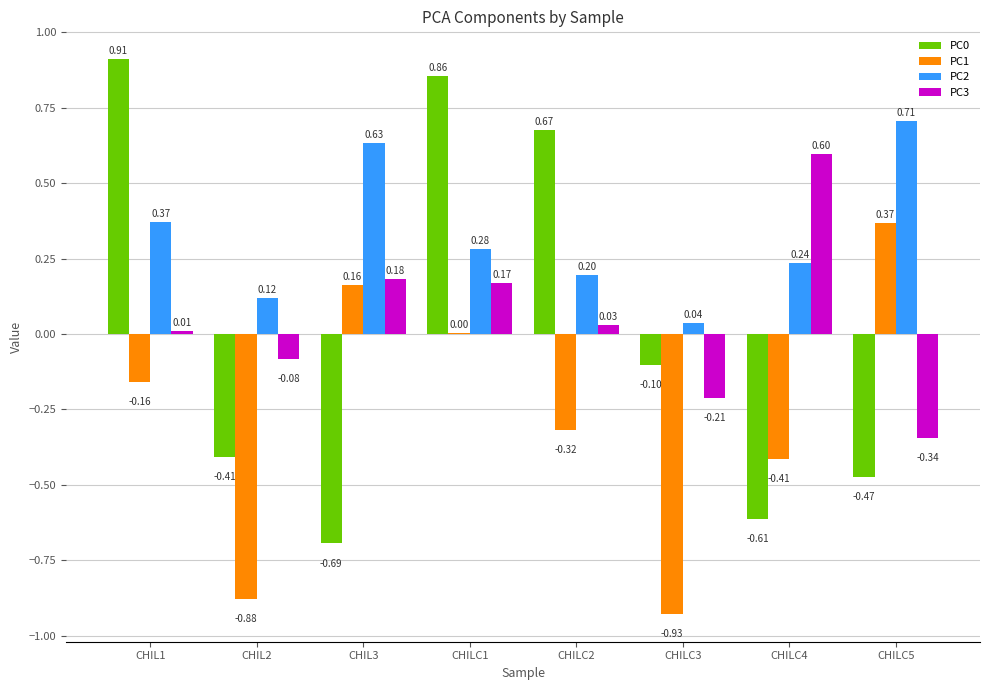

True or false: PC2 has a value of 0.2 at CHIL2.

False